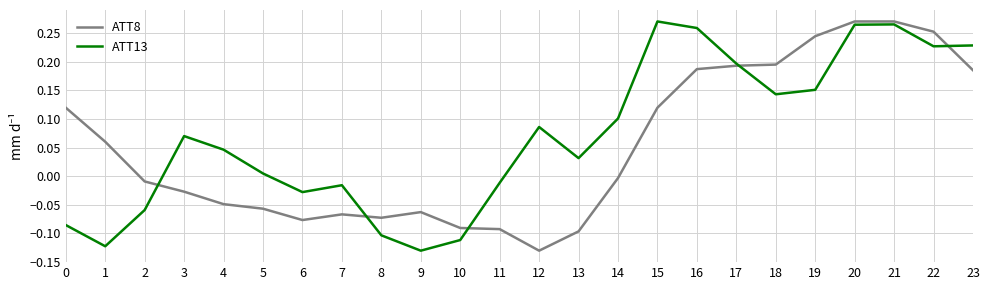

Between 10 and 16, which series saw the biggest shift?

ATT13